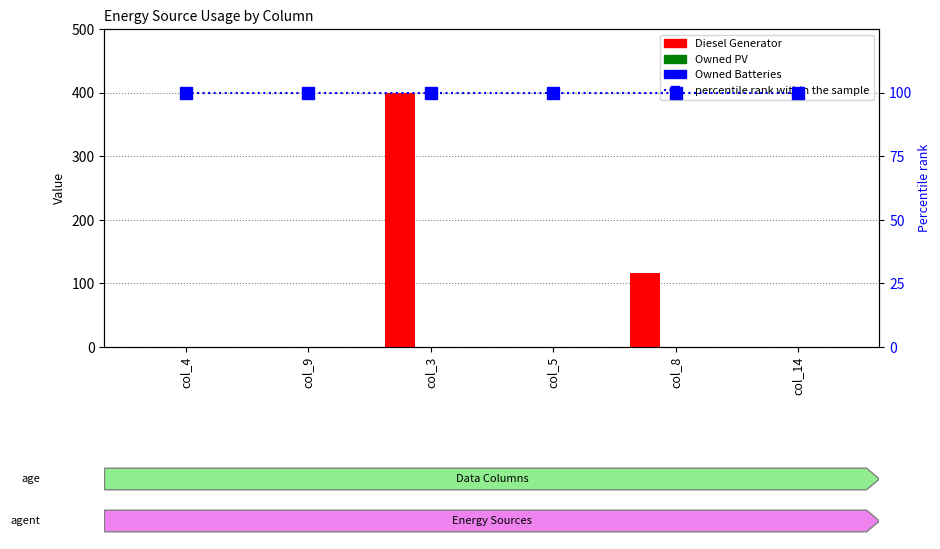

What are all the series names shown in the legend?

Diesel Generator, Owned PV, Owned Batteries, percentile rank within the sample